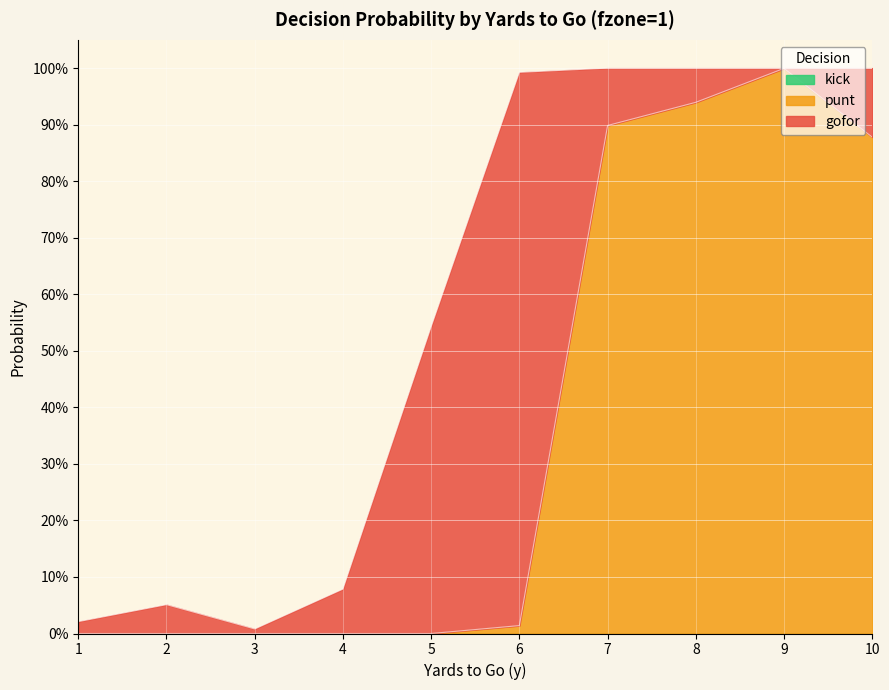

The value of kick at 1 is 0.0. True or false?

True